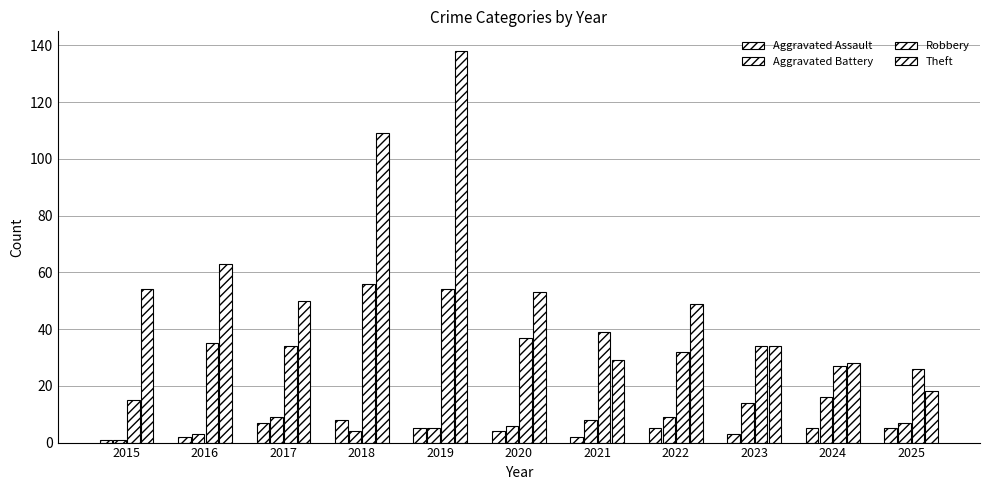

Does the chart contain stacked bars?

No